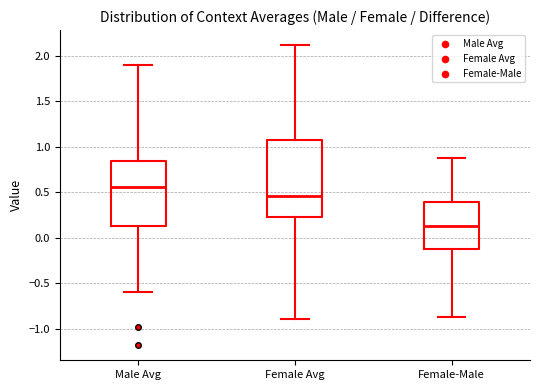

Which box's median line is the highest?

Male Avg